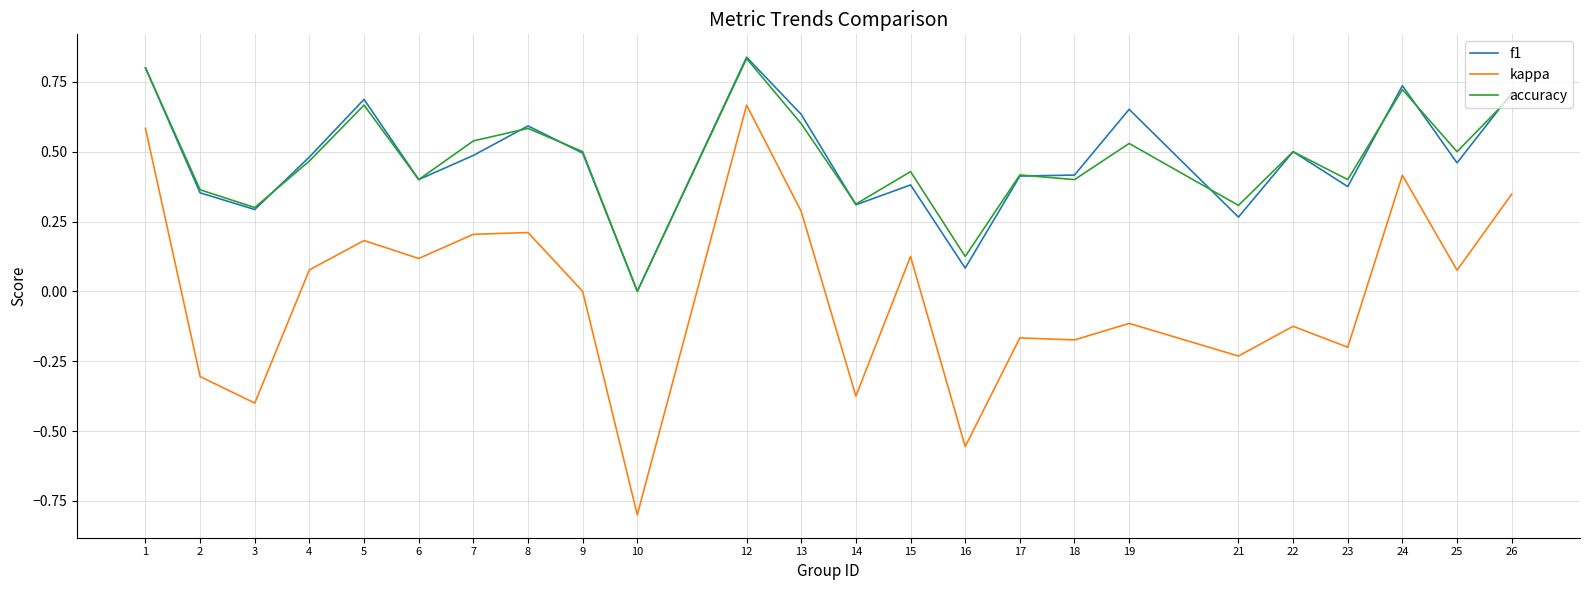

At which label is accuracy closest to 0?

10